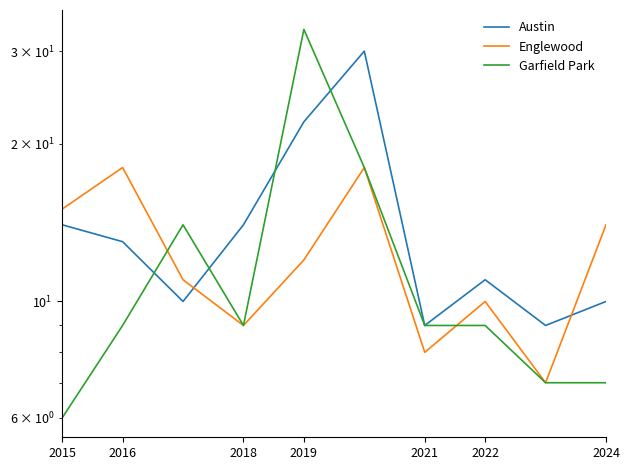

What are all the series names shown in the legend?

Austin, Englewood, Garfield Park